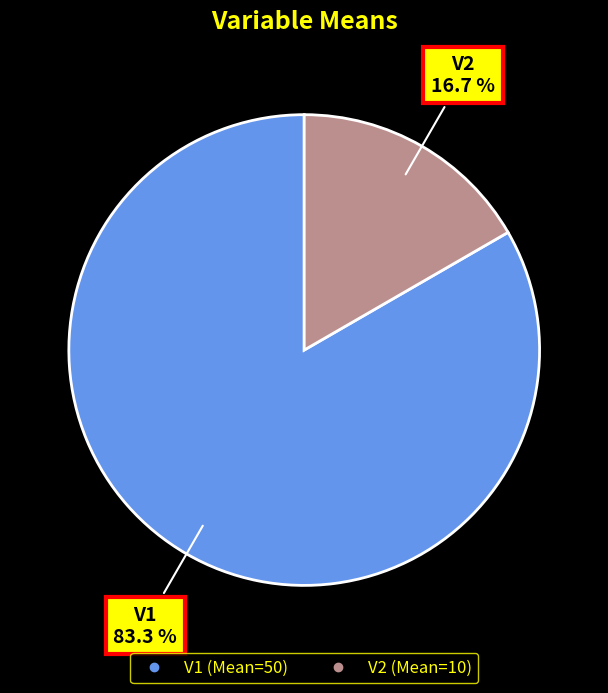

Does V1 account for over 50% of the chart?

Yes